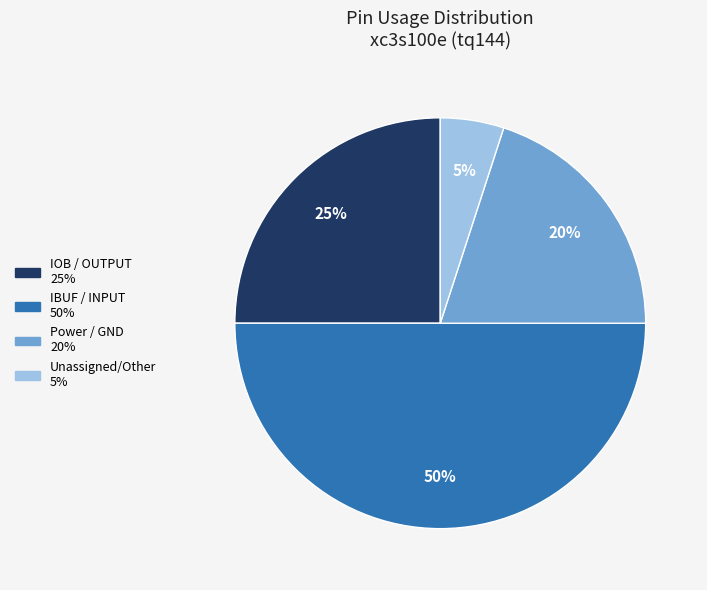

To the nearest percent, what is the average slice percentage?

25%